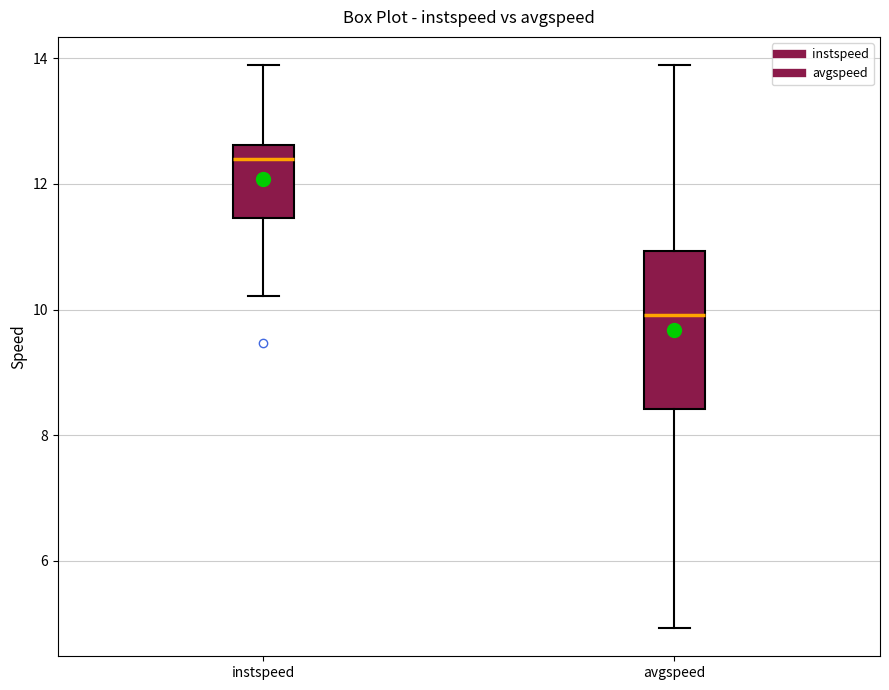

Reading left to right, transcribe this box plot: for each box, give where its median line is, the range the box spans, and where its two whiskers end, as read against the y-axis. The values are not printed on the chart, so give them approximately, as read against the axis.

instspeed: median 12.4, box 11.4 to 12.6, whiskers 10.2 to 13.8
avgspeed: median 10.0, box 8.4 to 11.0, whiskers 5.0 to 13.8